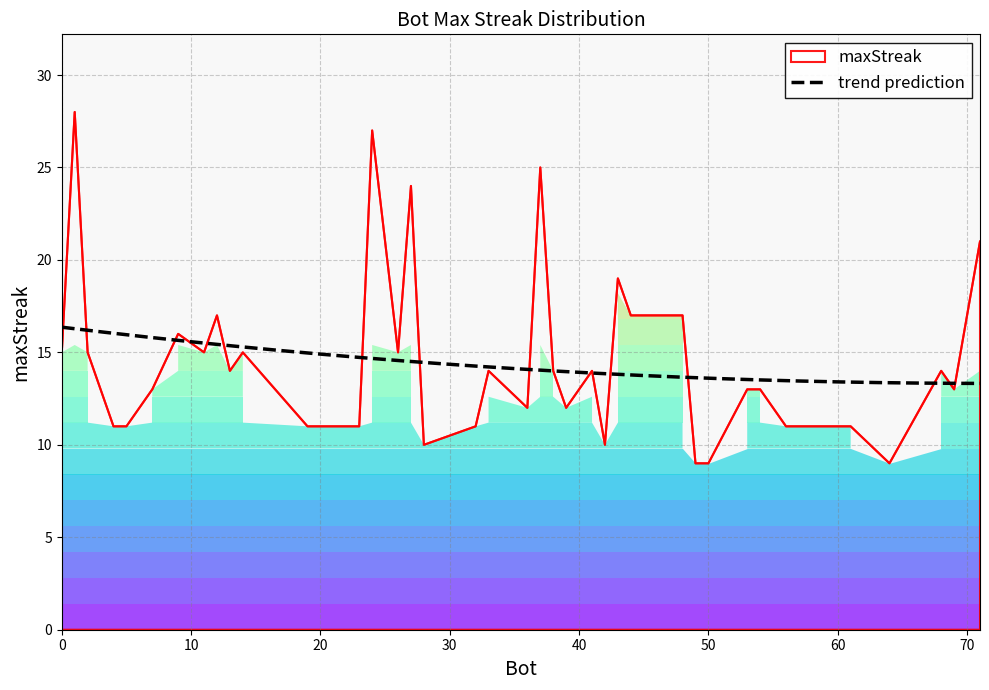

Is it true that the value at 14 is 7?

False